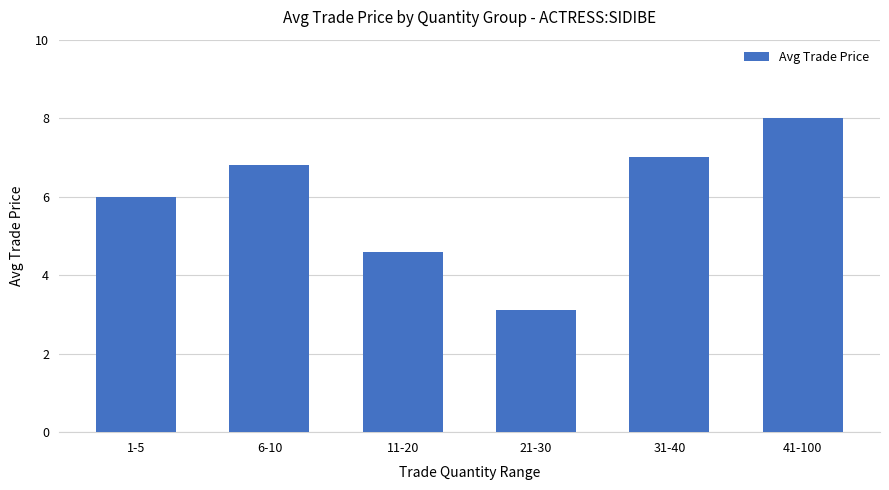

Reading left to right, what are all the values shown in this chart?

6.0	6.8	4.6	3.1	7.0	8.0